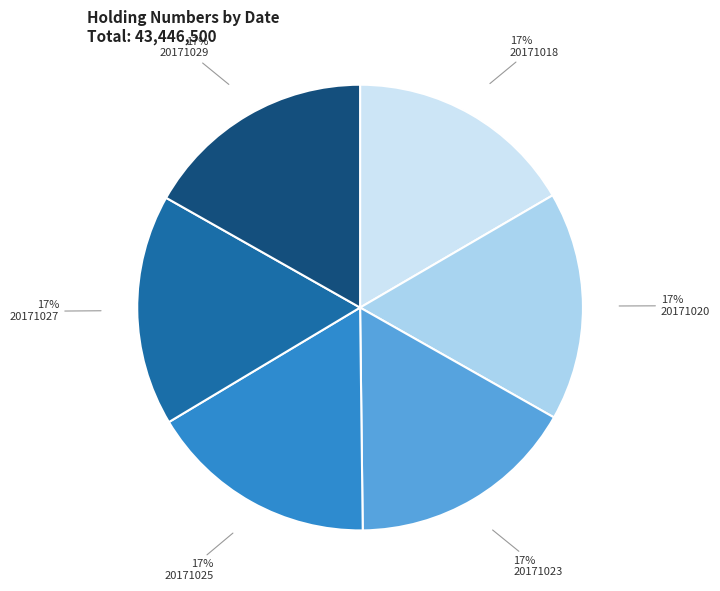

How many segments does this pie chart have?

6